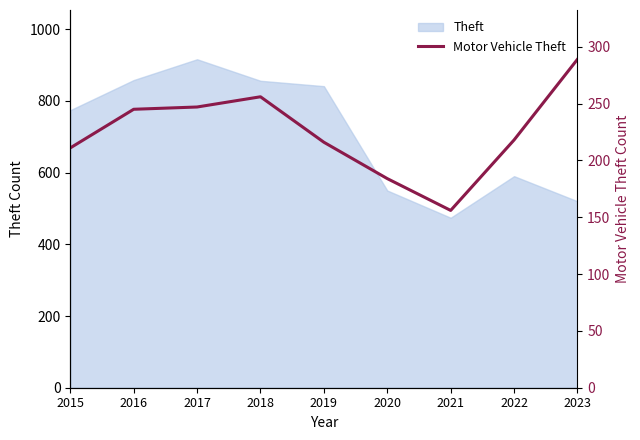

Is this an area chart (filled region under the line)?

No